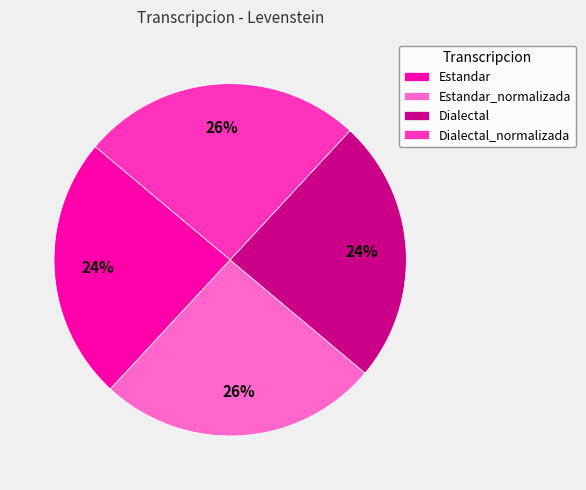

Combined, do Estandar_normalizada and Dialectal_normalizada account for over 50%?

Yes